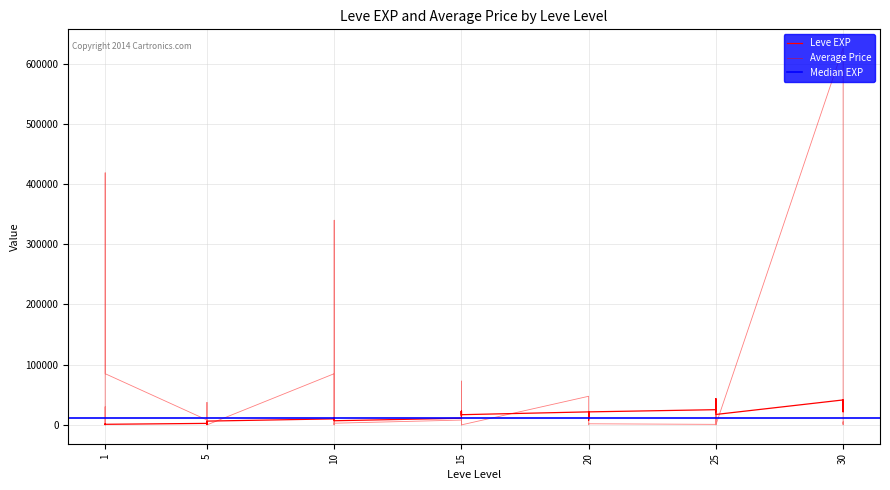

How many data points in Leve EXP are less than 12030?

20